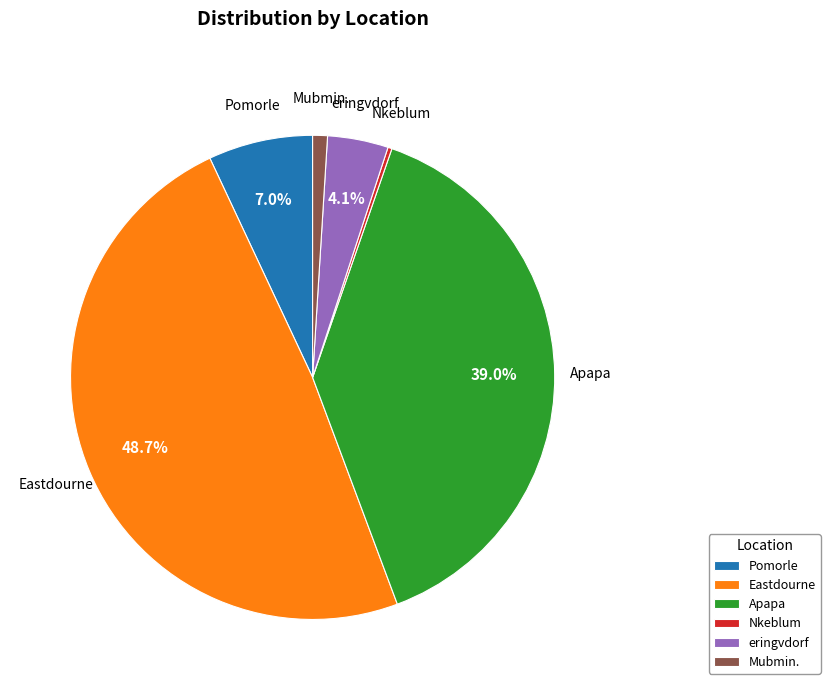

Combined, do Apapa and eringvdorf account for over 50%?

No